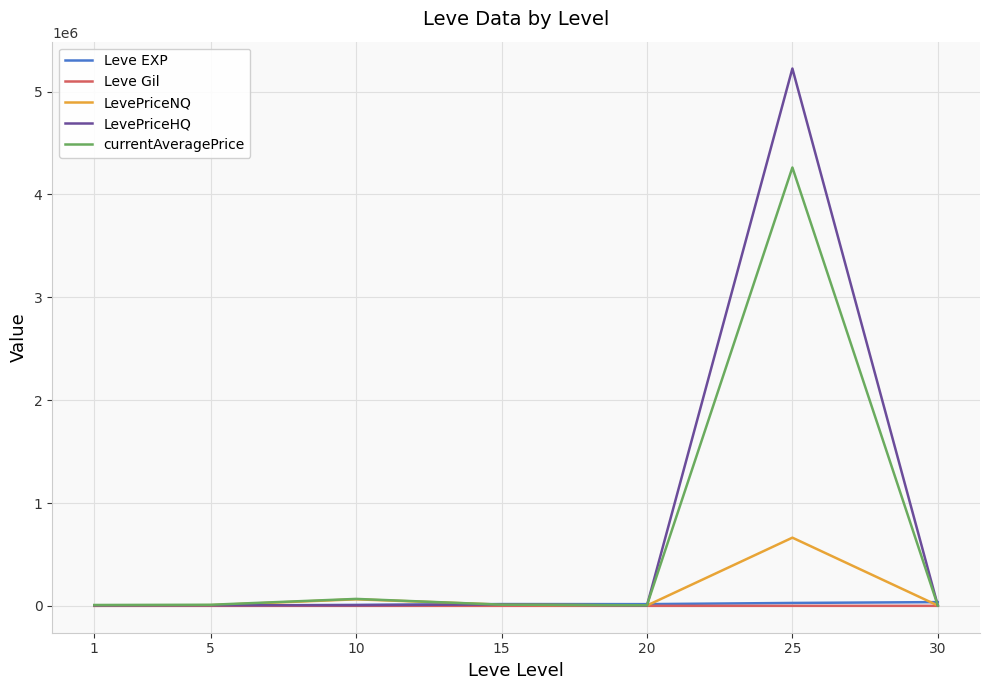

Which series has the widest spread of values?

LevePriceHQ